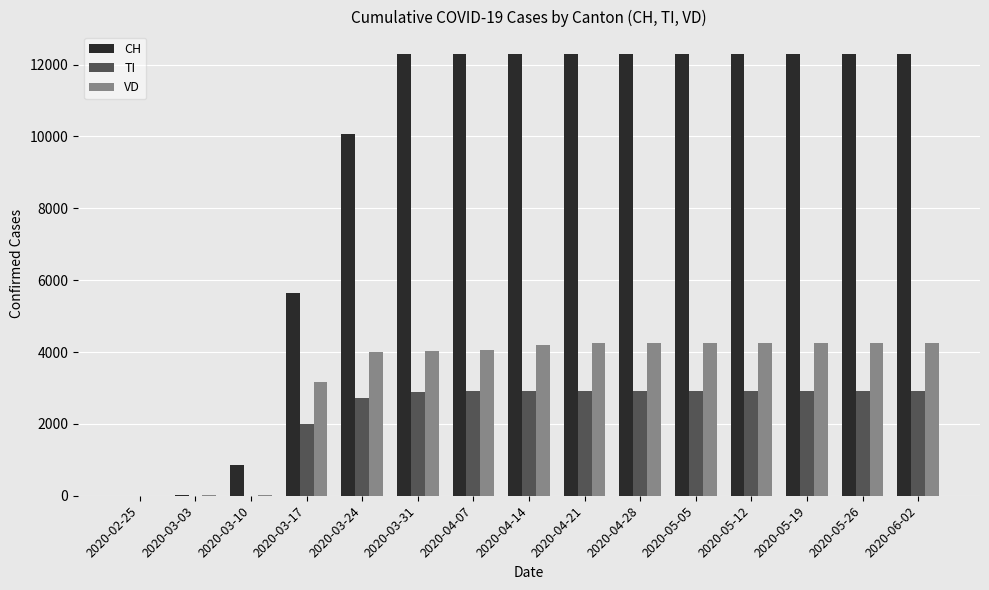

What is the average value of the TI series?

2253